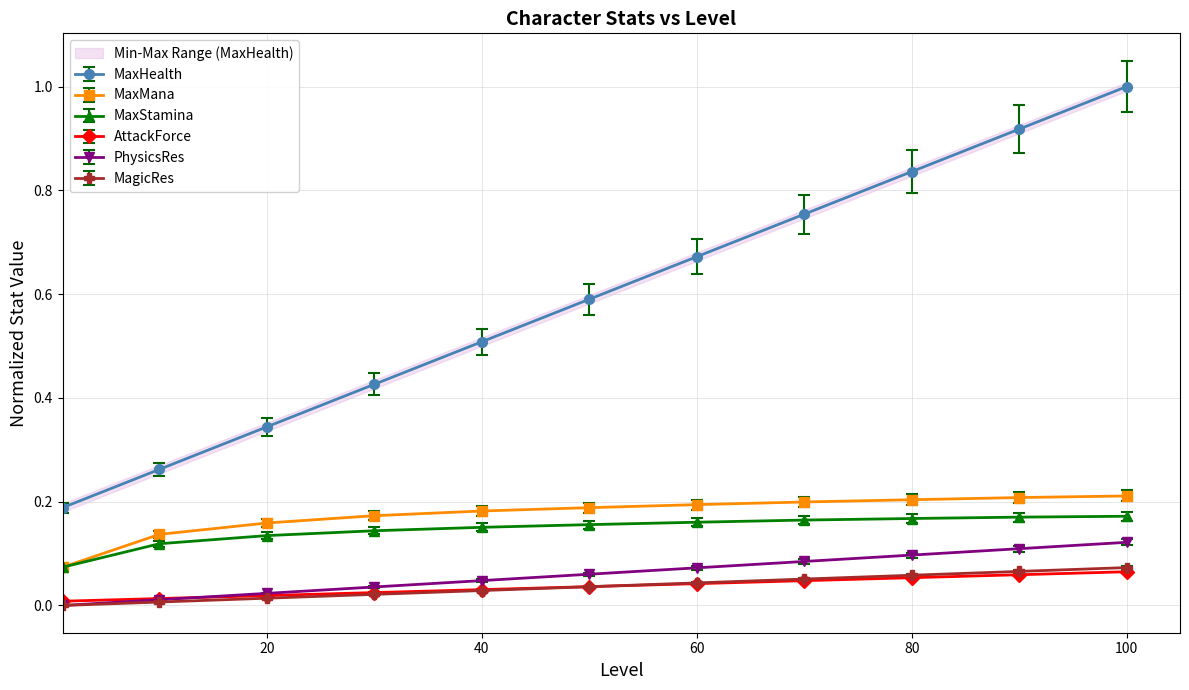

True or false: MaxMana and MaxHealth intersect in this chart.

False